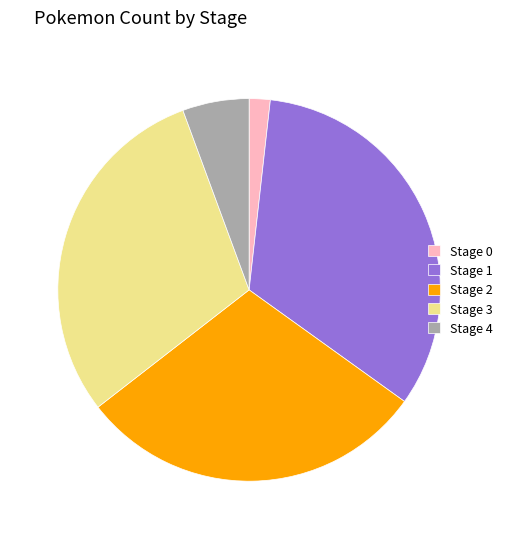

Approximately how many times larger is the value at Stage 2 compared to Stage 0?

16.7